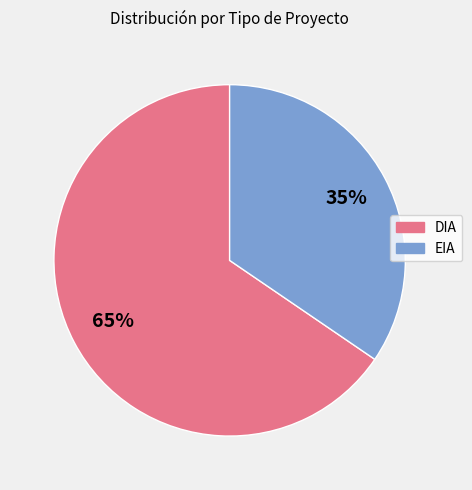

Which slice is the smallest?

EIA